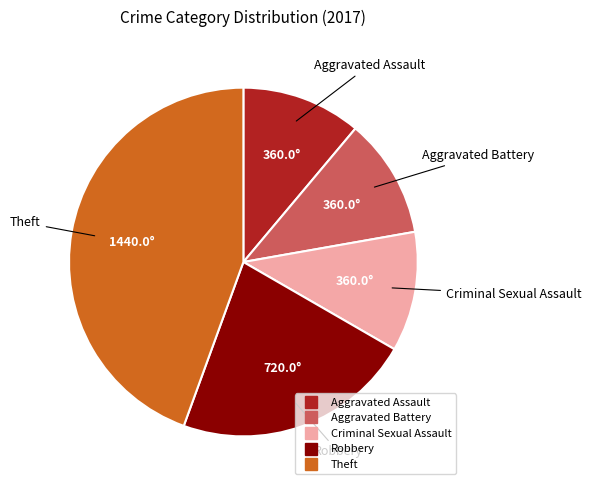

The Criminal Sexual Assault slice represents 17% of the pie. True or false?

False